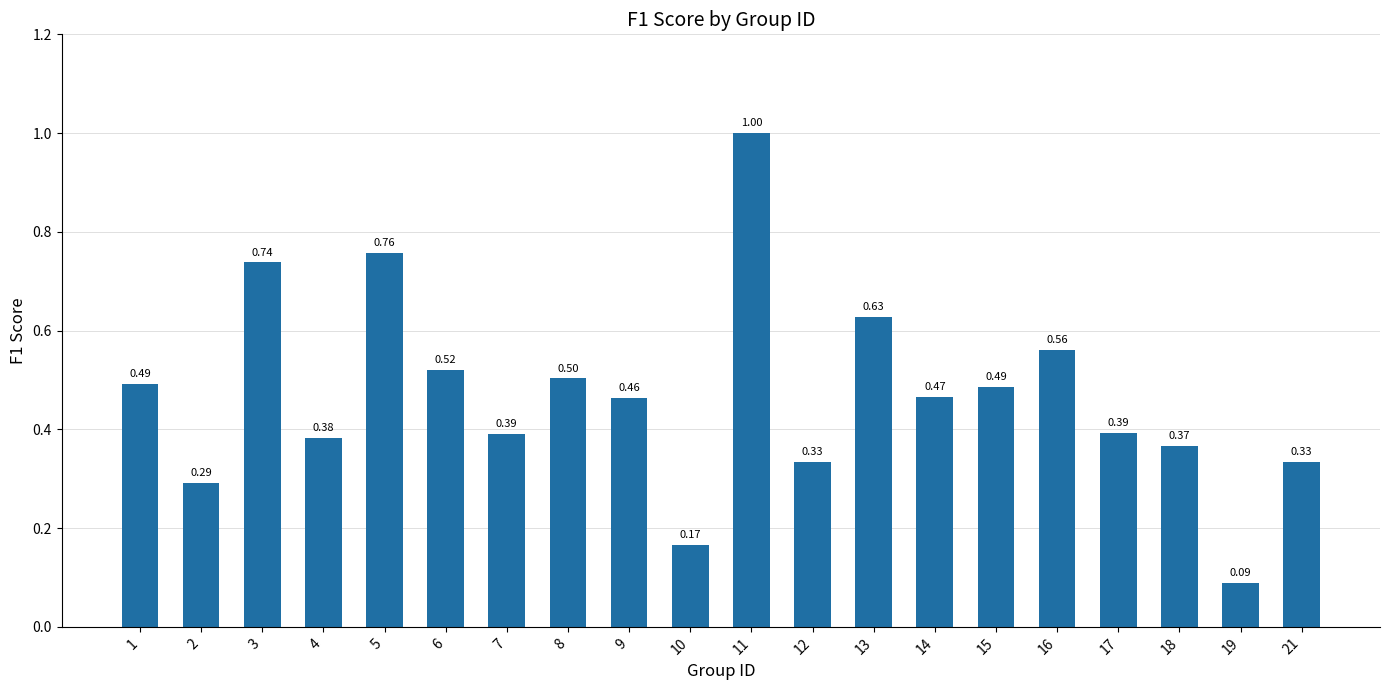

Which has a higher value, 19 or 16?

16